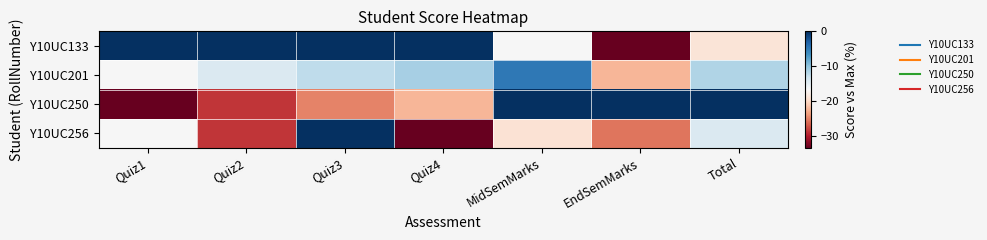

Rank the series by their average value, from lowest to highest.

Y10UC256, Y10UC250, Y10UC201, Y10UC133